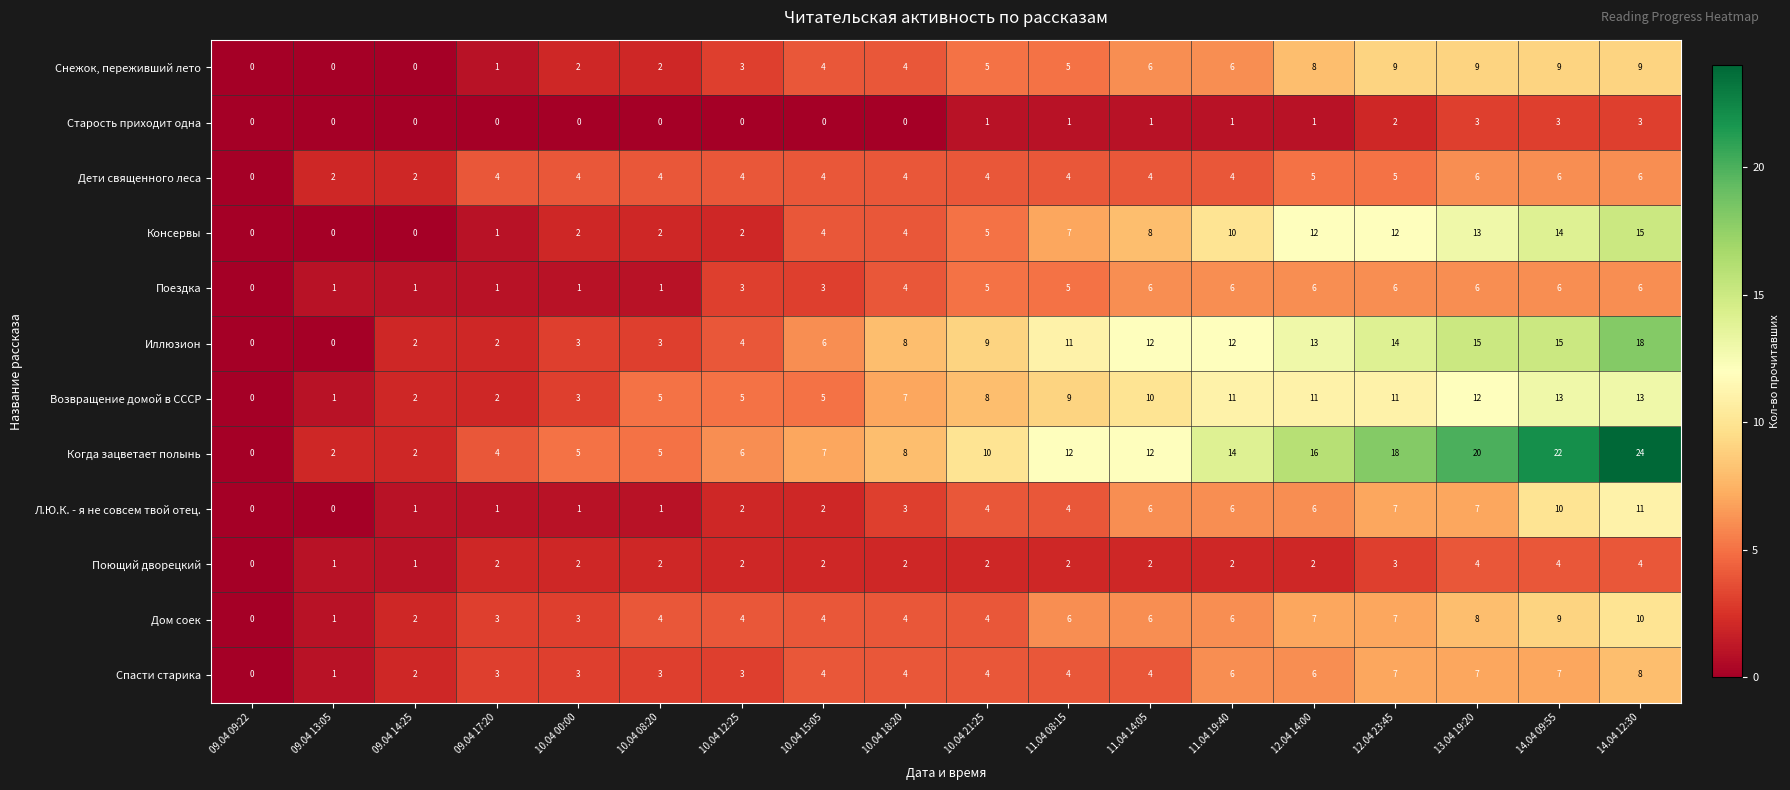

Which series changed the most between 10.04 15:05 and 11.04 14:05?

Иллюзион